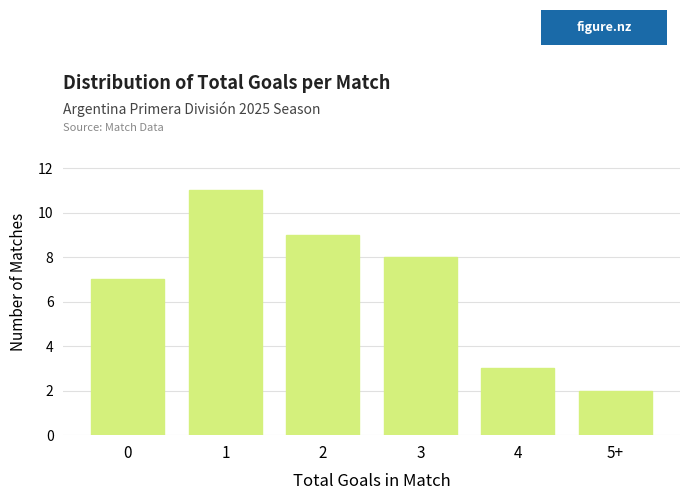

Reading left to right, transcribe all the data shown in this chart.

0=7	1=11	2=9	3=8	4=3	5+=2